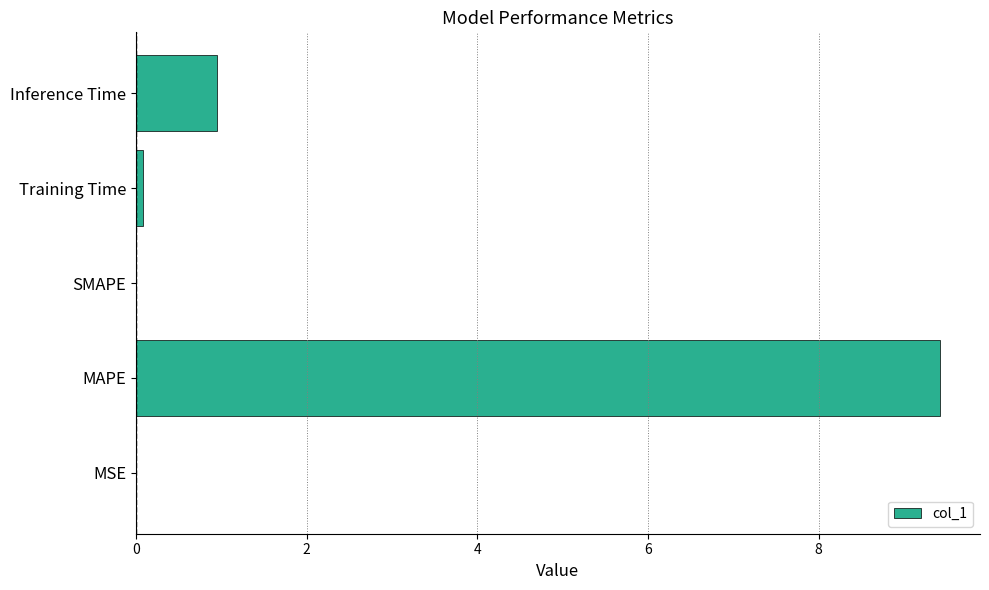

What is the approximate value at Inference Time?

1.0